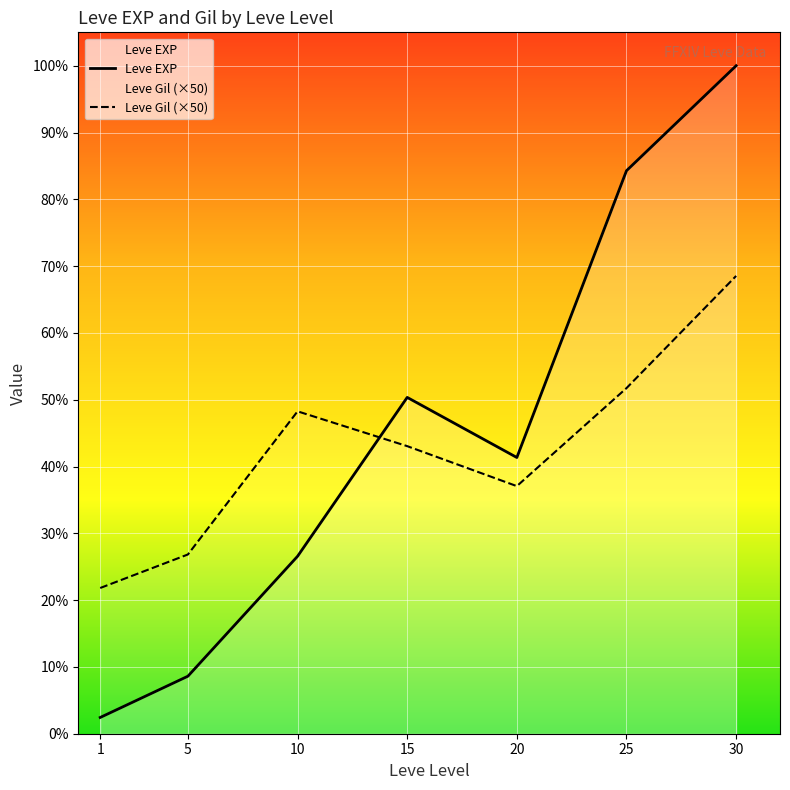

What is the sum of the Leve EXP values at 15 and 10?

19920